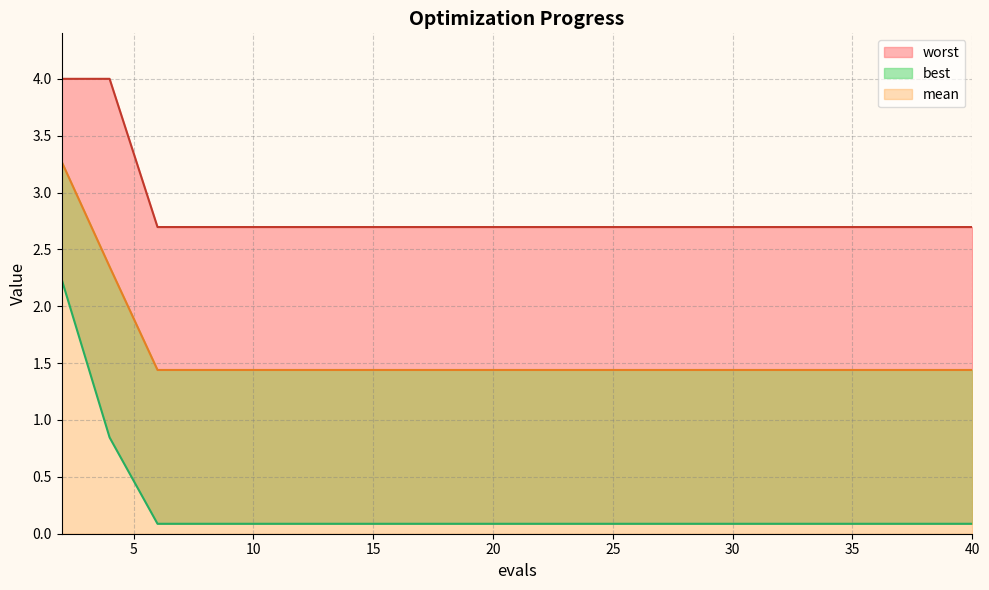

True or false: worst and mean intersect in this chart.

False